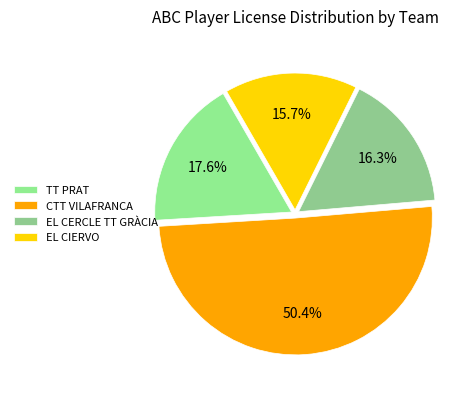

How many segments does this pie chart have?

4